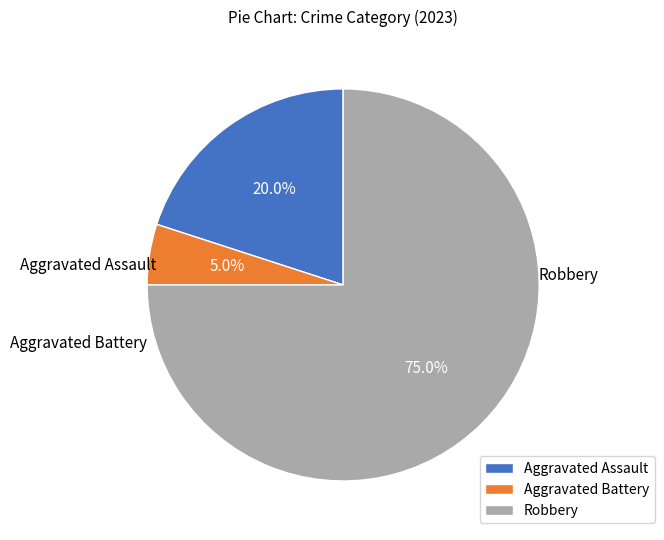

What percentage is the Robbery slice, to the nearest percent?

75%